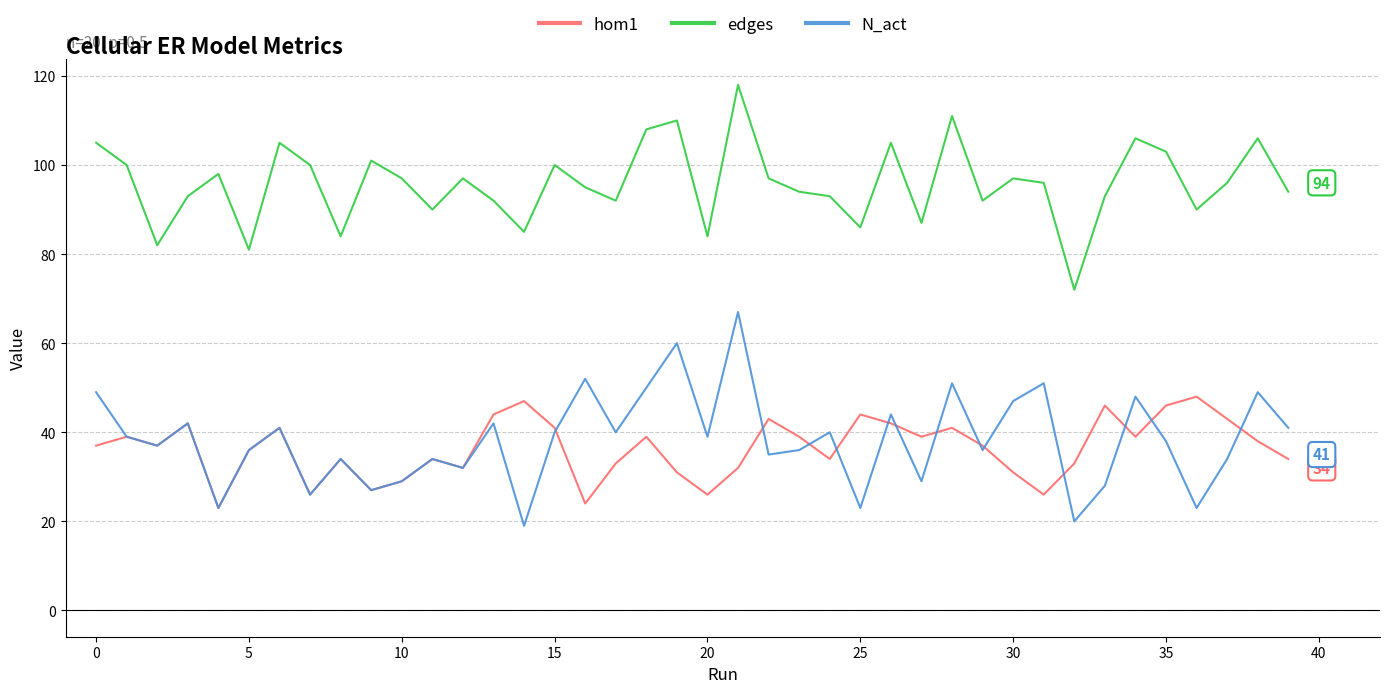

Which series has the widest spread of values?

N_act